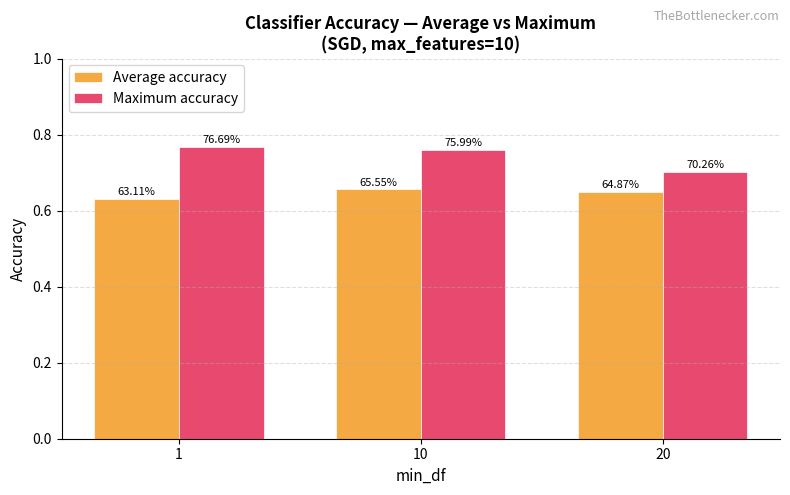

Read the Average accuracy value at 1.

0.6